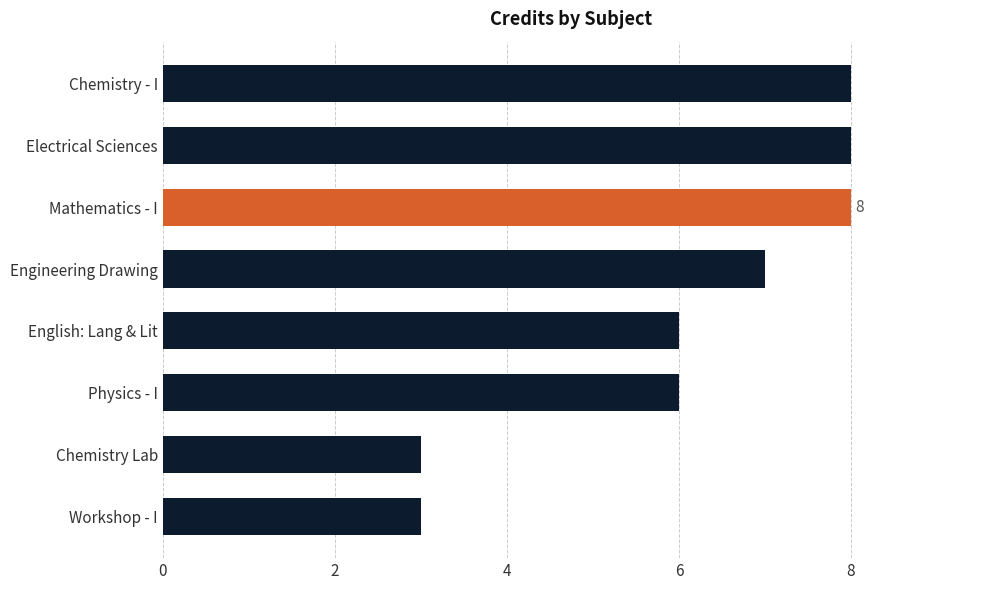

Reading bottom to top, transcribe all the data shown in this chart.

3	3	6	6	7	8	8	8